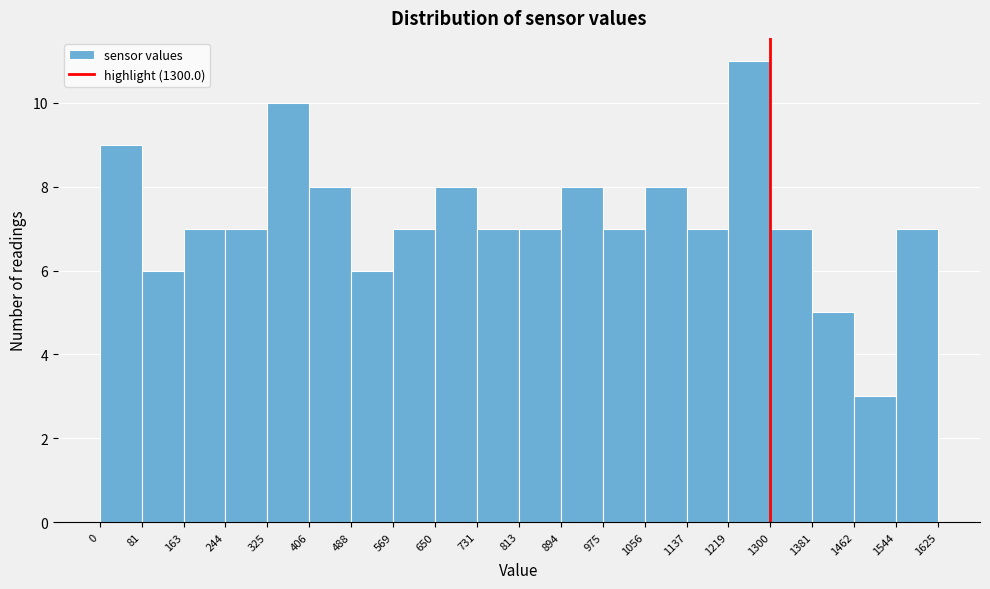

Reading left to right, transcribe this chart: for each bar, give the range it covers on the x-axis and its height. The values are not printed on the chart, so give them approximately, as read against the axis.

0 to 81: 9
81 to 163: 6
163 to 244: 7
244 to 325: 7
325 to 406: 10
406 to 488: 8
488 to 569: 6
569 to 650: 7
650 to 731: 8
731 to 813: 7
813 to 894: 7
894 to 975: 8
975 to 1056: 7
1056 to 1137: 8
1137 to 1219: 7
1219 to 1300: 11
1300 to 1381: 7
1381 to 1462: 5
1462 to 1544: 3
1544 to 1625: 7